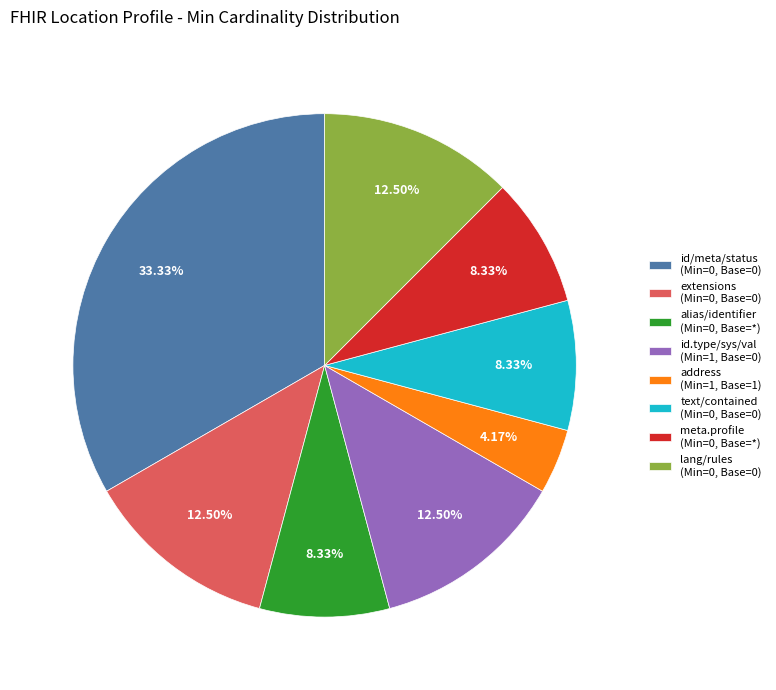

Does text/contained (Min=0, Base=0) represent more than half of the total?

No